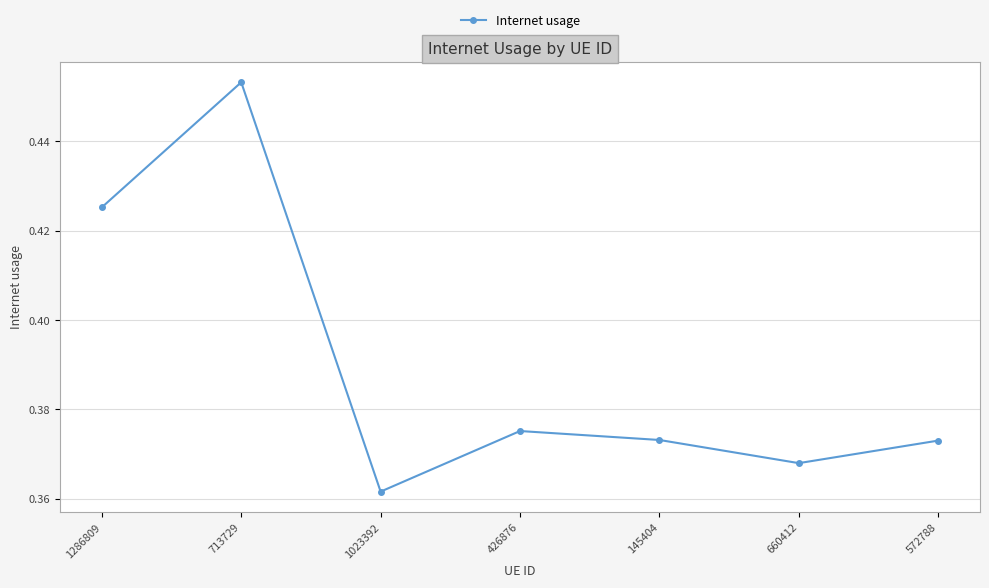

How many data points does each series have?

7